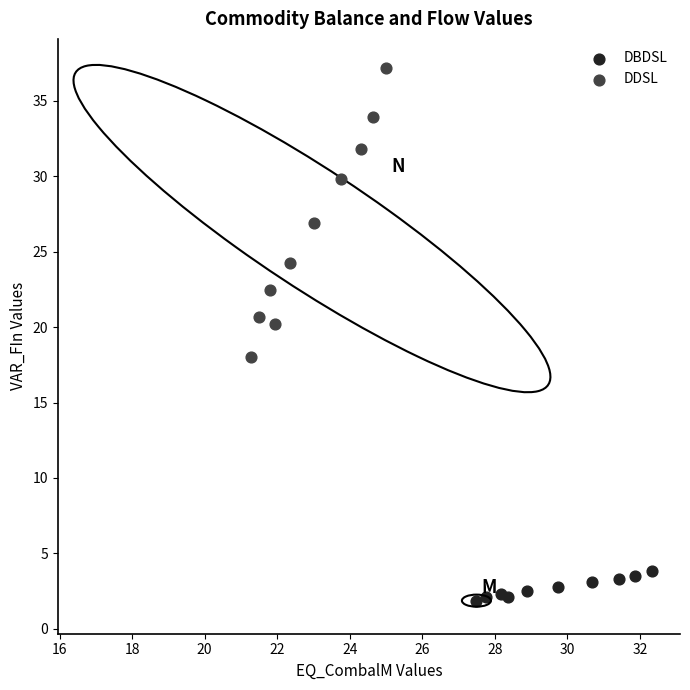

Which series contains the highest Y value?

DDSL